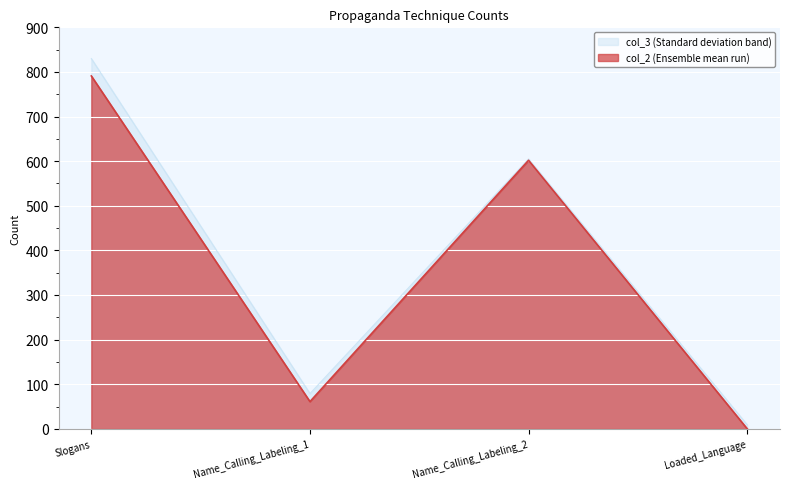

What is the spread (max minus min) of values at Loaded_Language?

9